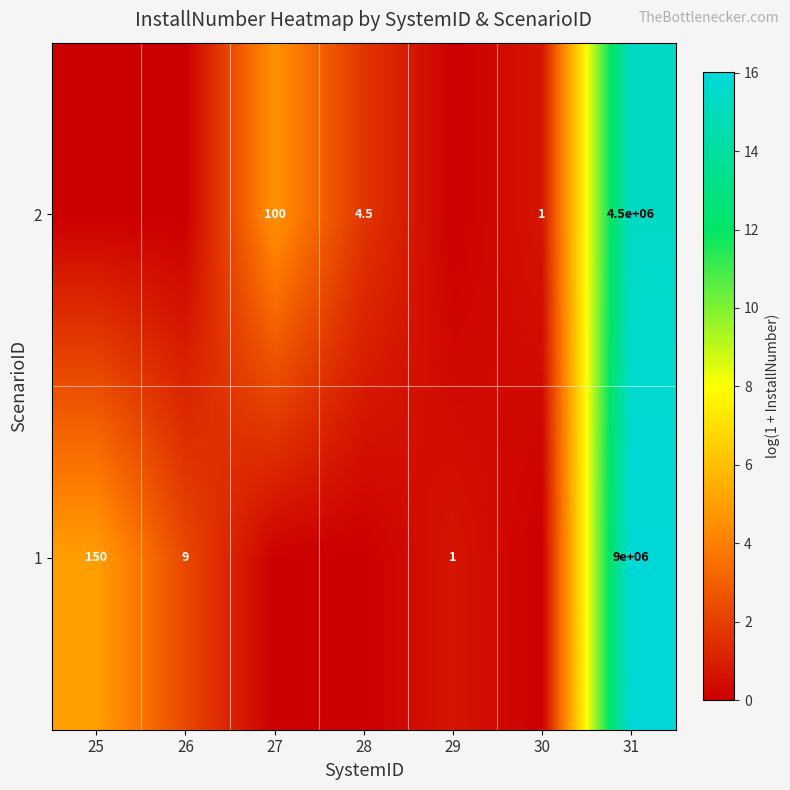

At 31, list the series in order from largest to smallest.

1, 2